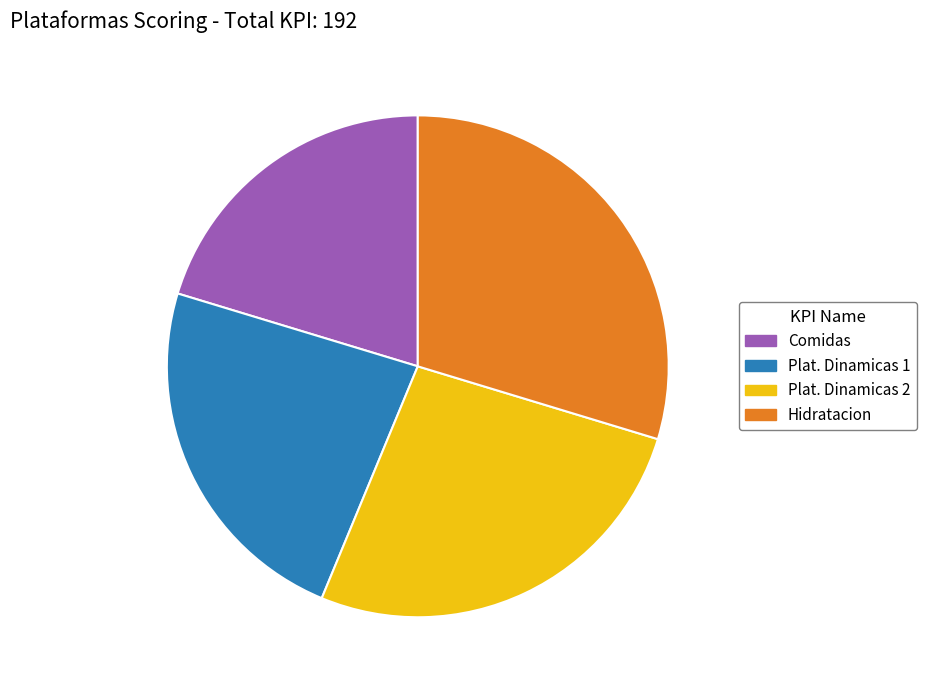

Which category has the smallest portion of the pie?

Comidas